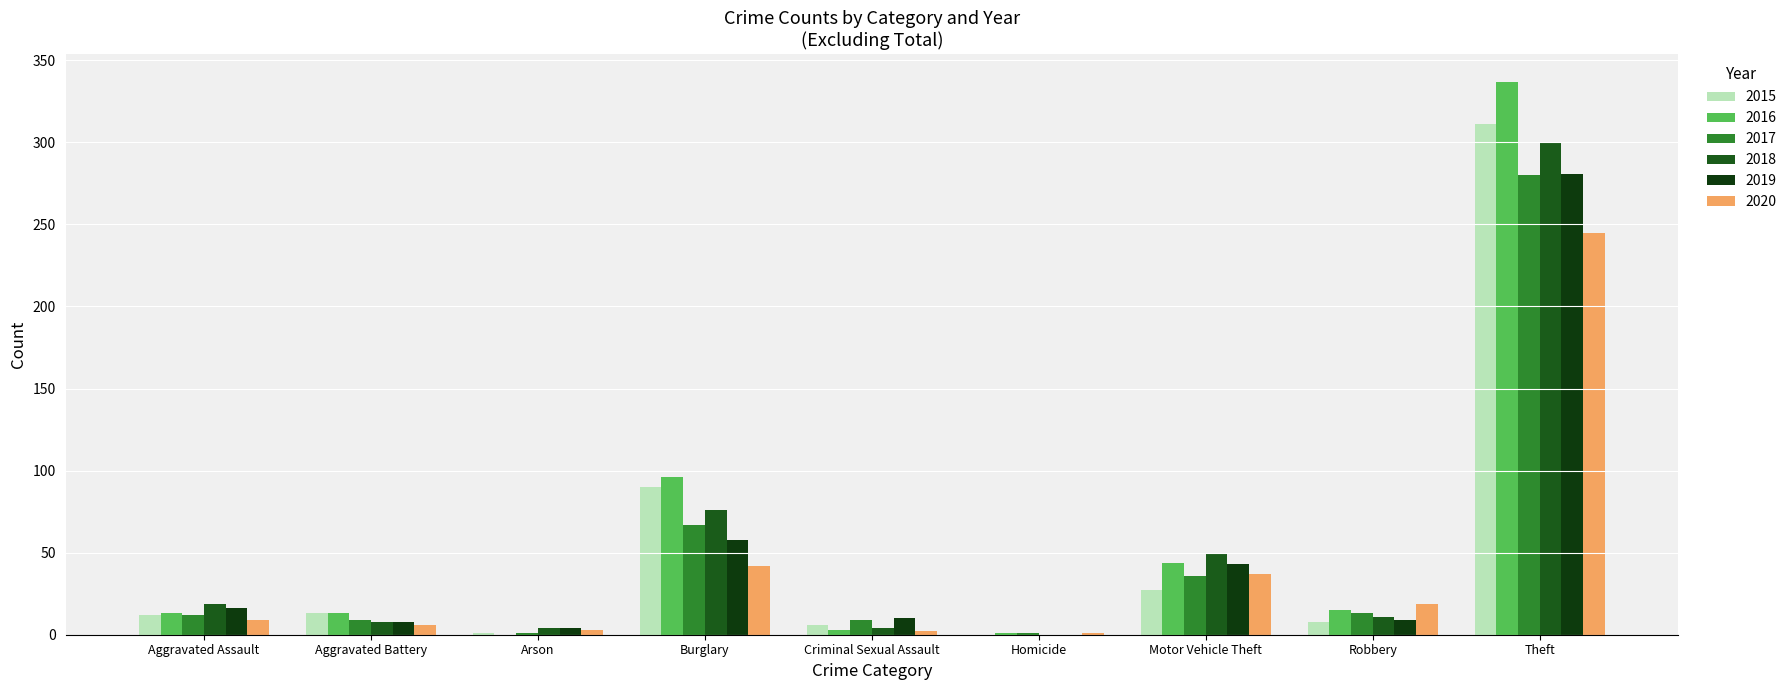

Which series has the largest total across all categories?

2016